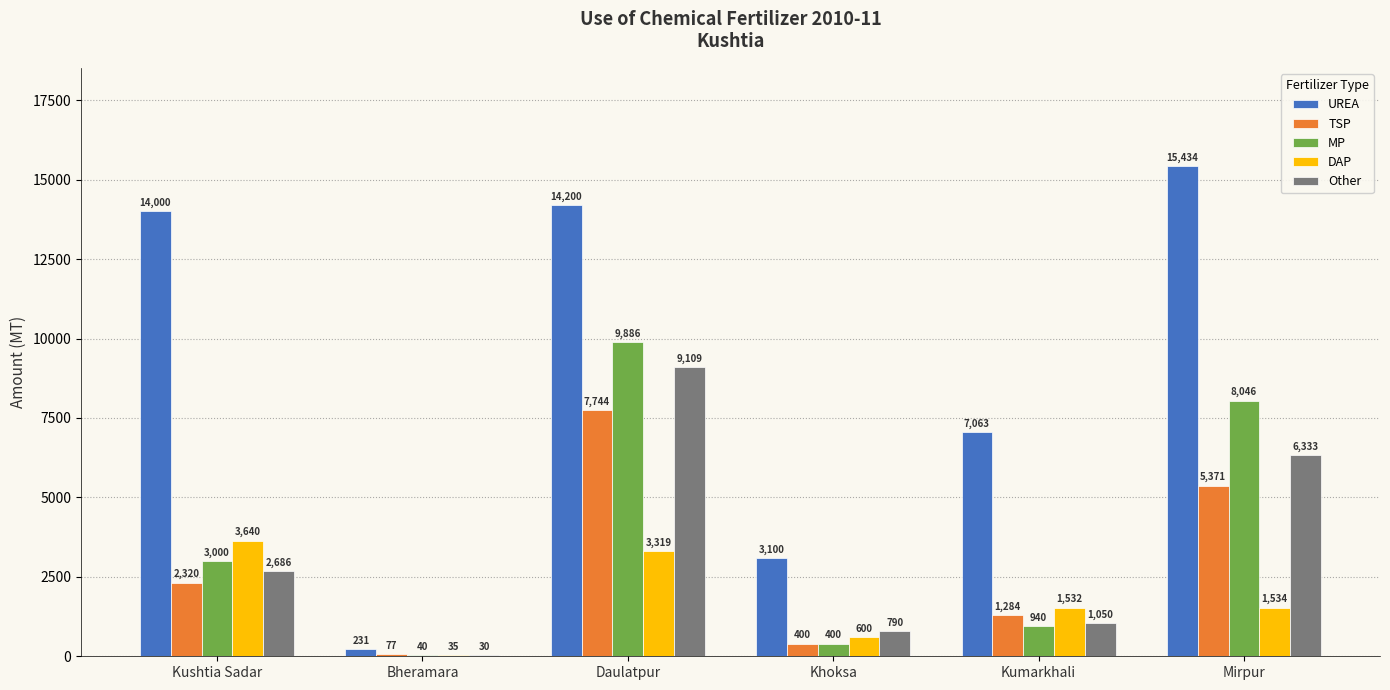

Is the value of Other at Mirpur greater than the value of UREA at Daulatpur?

No